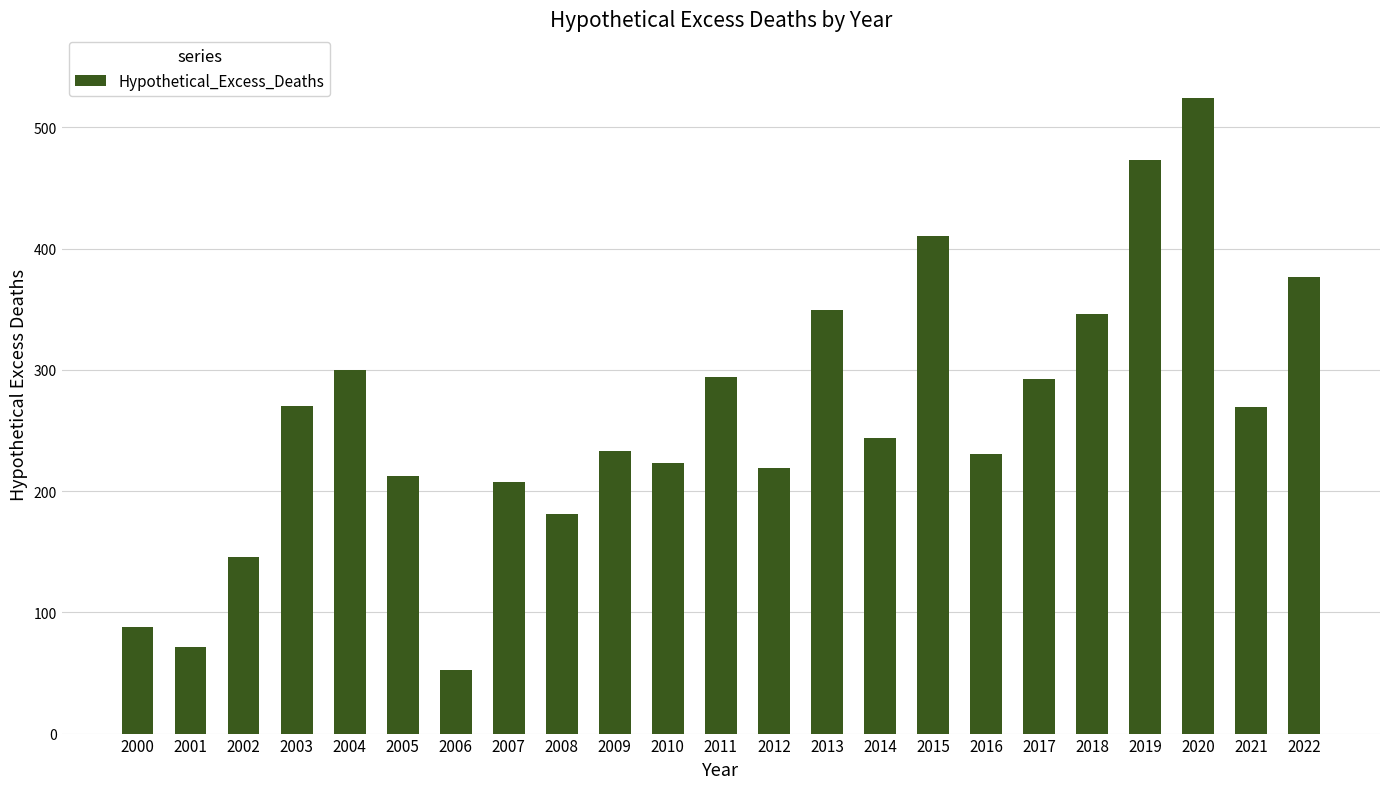

How many data points are less than 243?

11